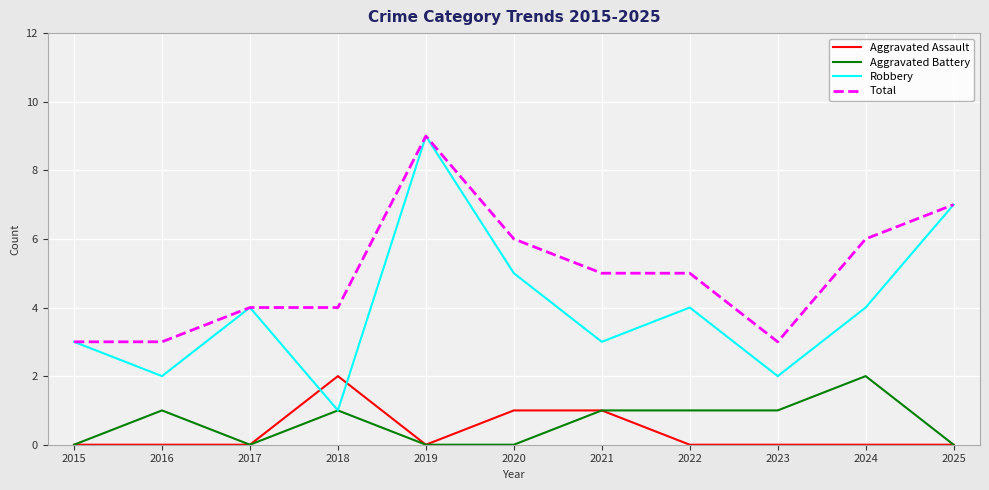

What is the difference between the highest and lowest values at 2018?

3